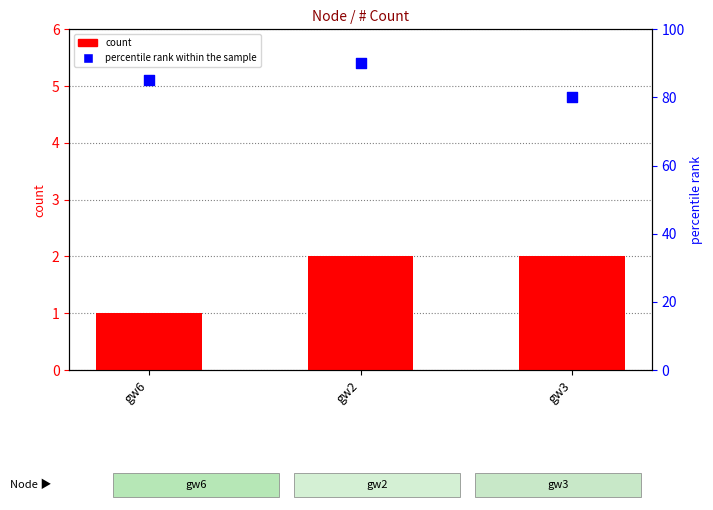

Which series has the largest total across all categories?

percentile rank within the sample